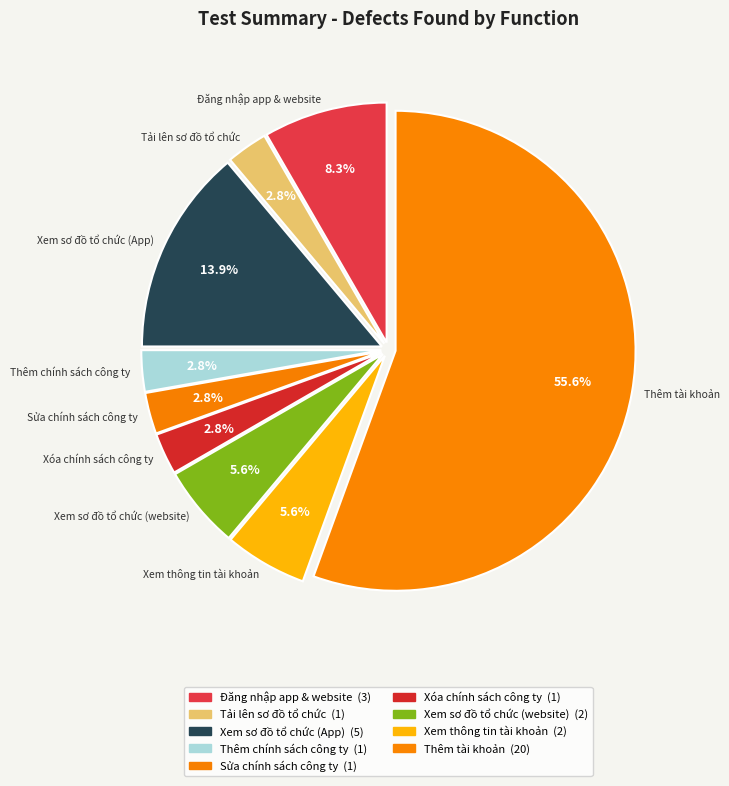

Which category has the biggest portion of the pie?

Thêm tài khoản